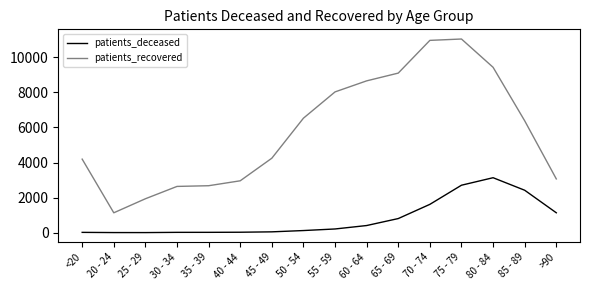

True or false: patients_deceased and patients_recovered cross at least once.

False